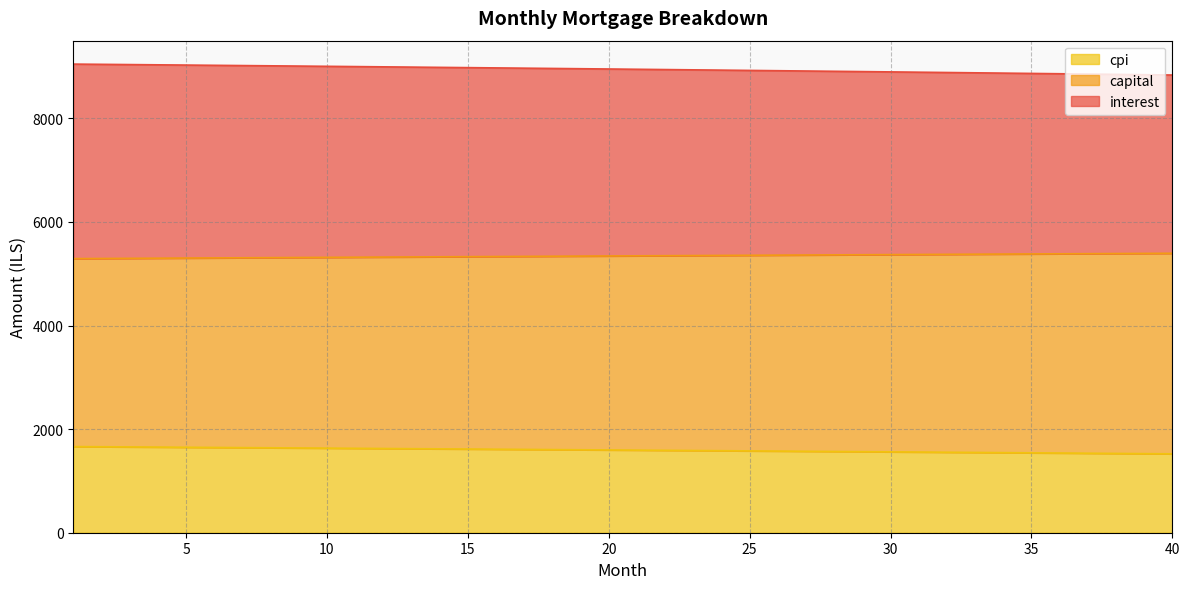

How many lines are shown in the chart?

3